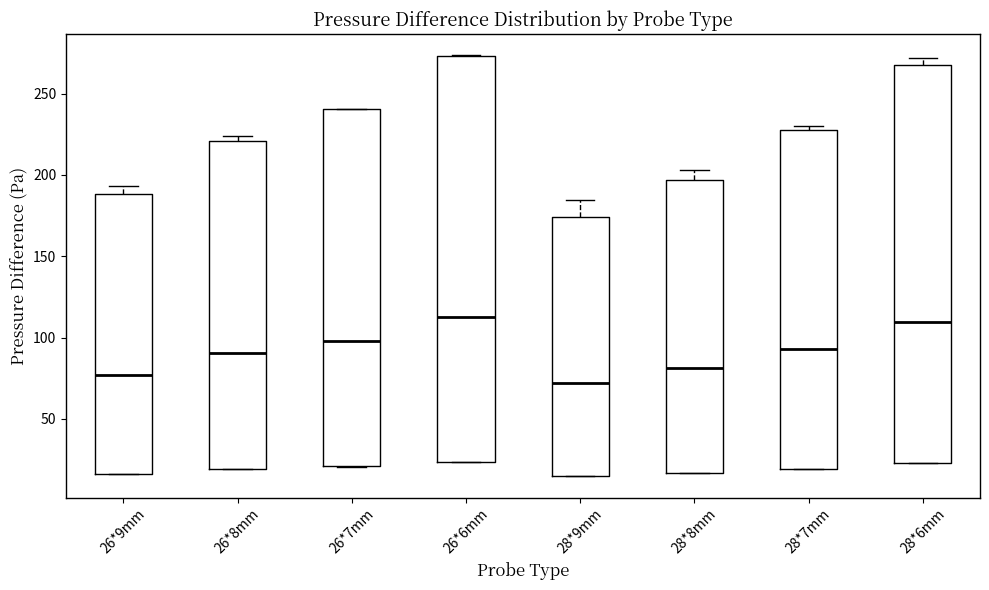

Reading left to right, read every box against the y-axis: the position of its median line, the range the box covers, and the ends of its whiskers. The values are not printed on the chart, so give them approximately, as read against the axis.

26*9mm: median 75, box 15 to 190, whiskers 15 to 195
26*8mm: median 90, box 20 to 220, whiskers 20 to 225
26*7mm: median 100, box 20 to 240, whiskers 20 to 240
26*6mm: median 115, box 25 to 275, whiskers 25 to 275
28*9mm: median 70, box 15 to 175, whiskers 15 to 185
28*8mm: median 80, box 15 to 195, whiskers 15 to 205
28*7mm: median 95, box 20 to 230, whiskers 20 to 230 (just above the box's upper edge)
28*6mm: median 110, box 25 to 270, whiskers 25 to 270 (just above the box's upper edge)